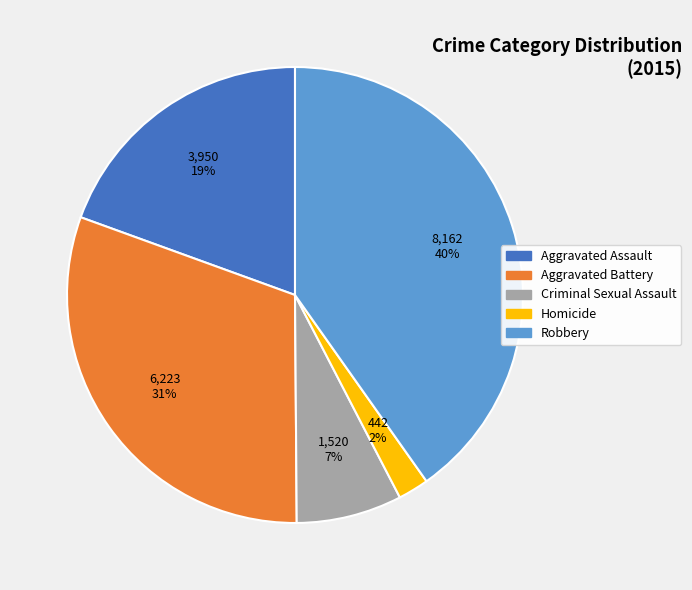

Combined, do Aggravated Assault and Criminal Sexual Assault account for over 50%?

No